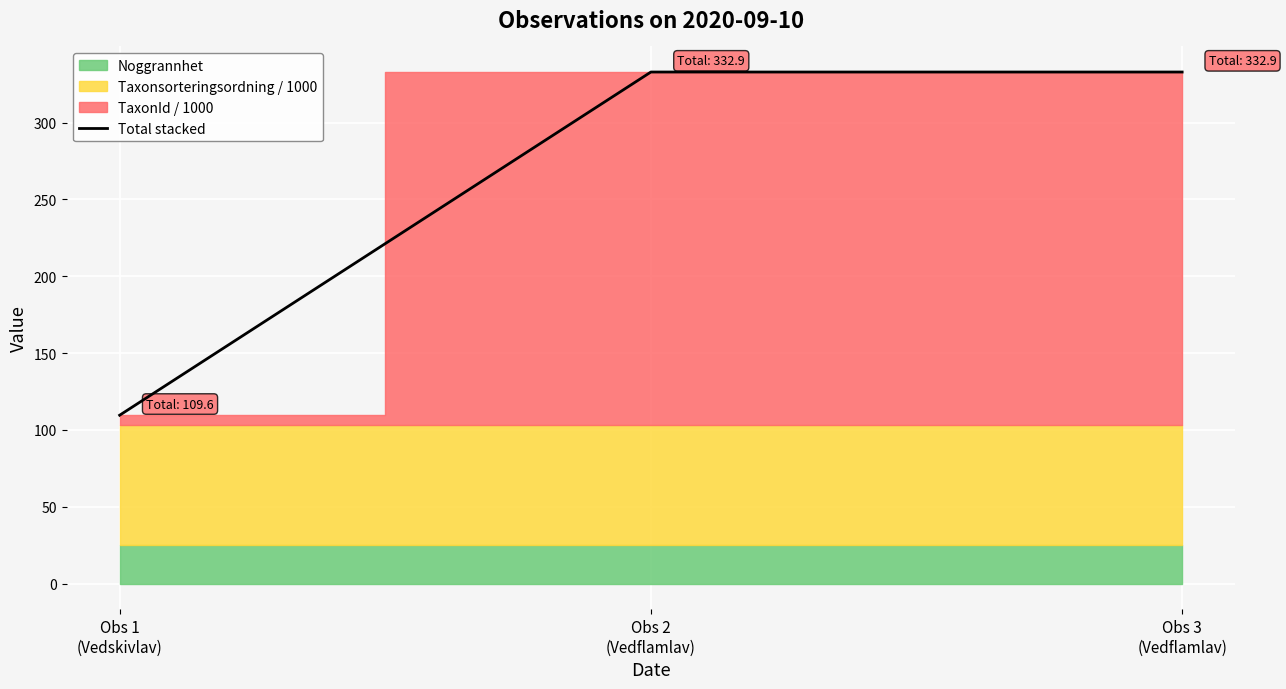

Rank the categories by value from lowest to highest.

Obs 1
(Vedskivlav), Obs 2
(Vedflamlav), Obs 3
(Vedflamlav)